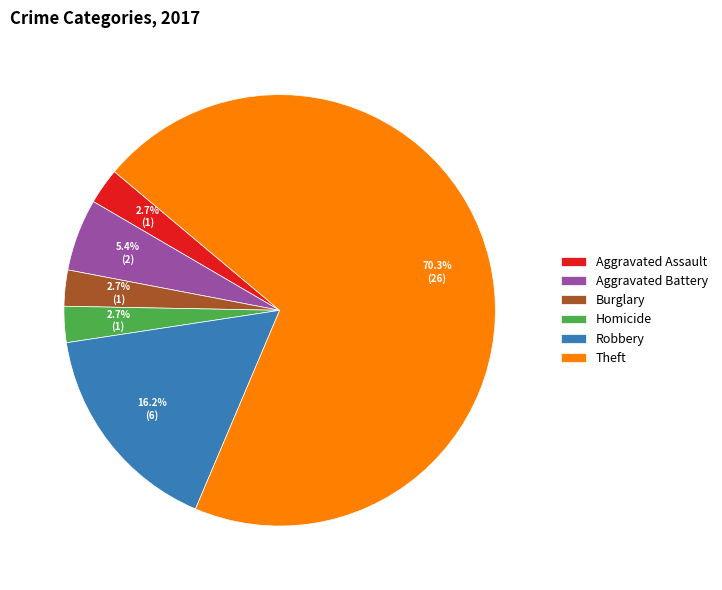

Is there any slice that represents more than half of the pie?

Yes